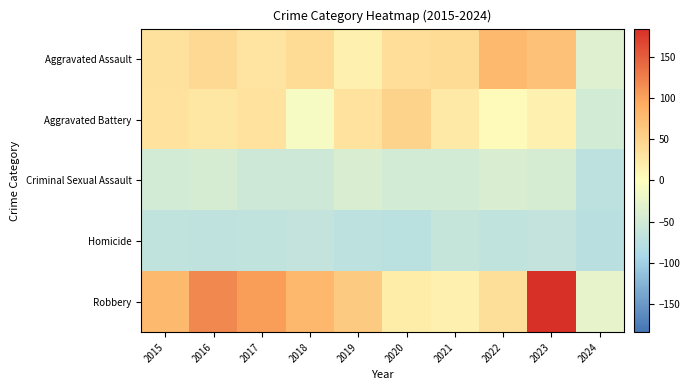

What is the minimum value shown in the chart?

-75.7